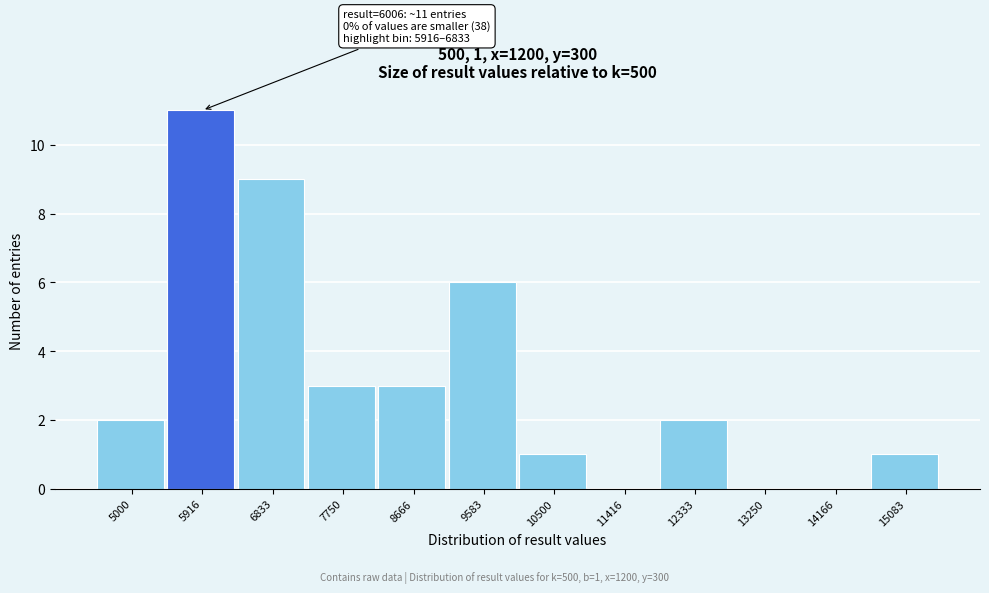

Reading left to right, what are all the values shown in this chart?

5000=2	5916=11	6833=9	7750=3	8666=3	9583=6	10500=1	11416=0	12333=2	13250=0	14166=0	15083=1